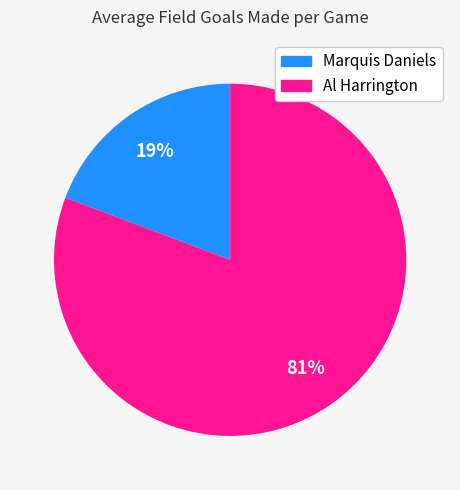

How many slices are in this pie chart?

2